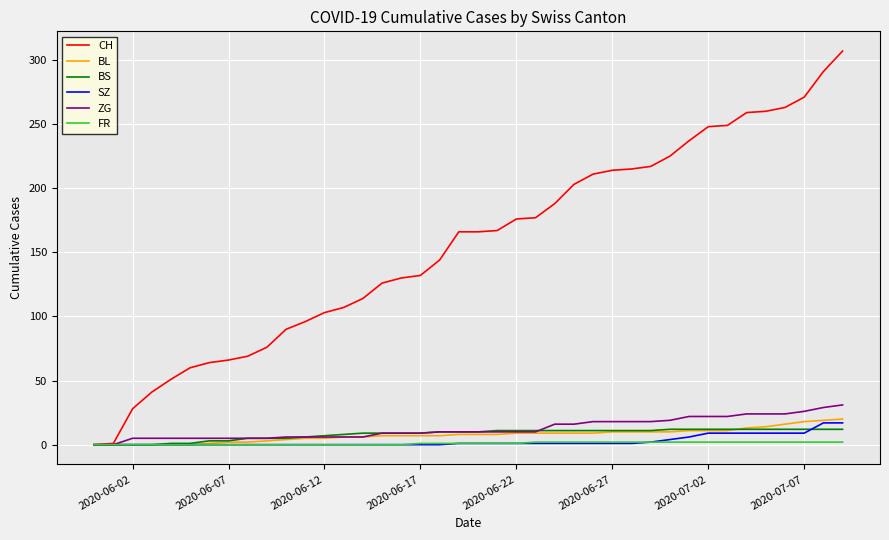

Which series has the widest spread of values?

CH